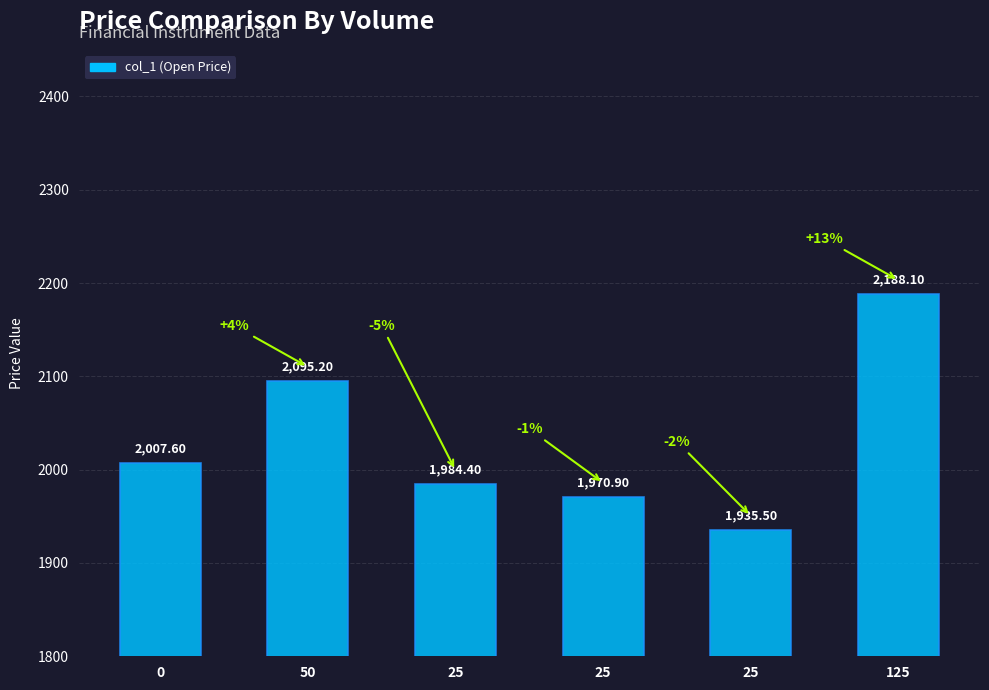

How many data points are above 2007?

3